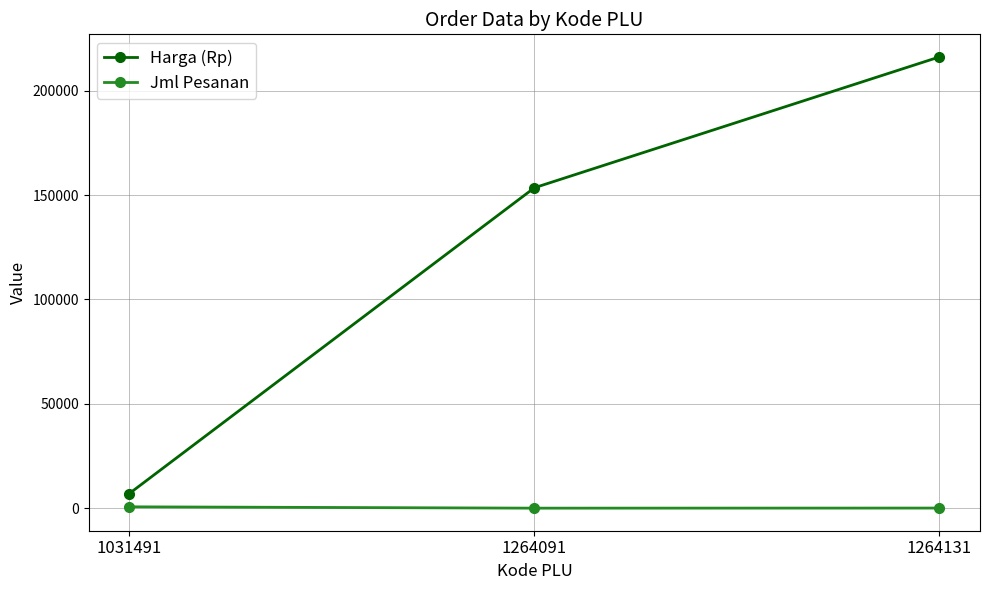

What is the difference between the maximum and minimum values in the Jml Pesanan series?

642